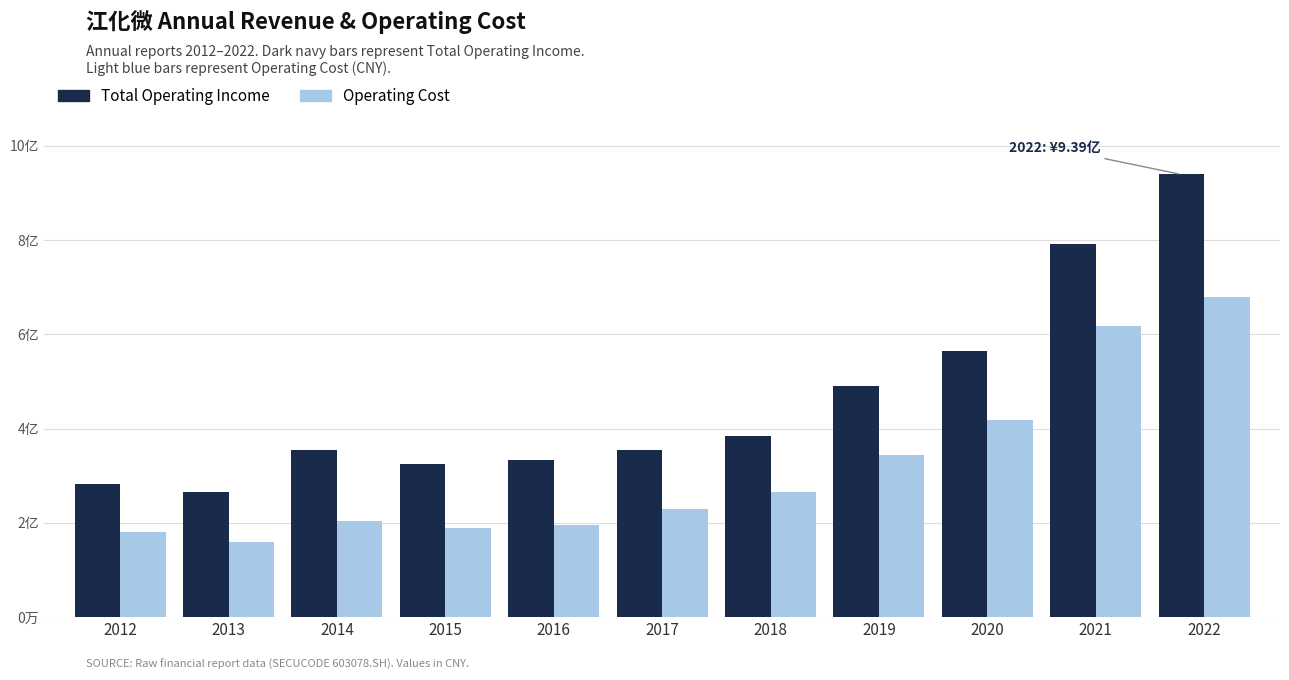

What are all the series names shown in the legend?

Total Operating Income, Operating Cost